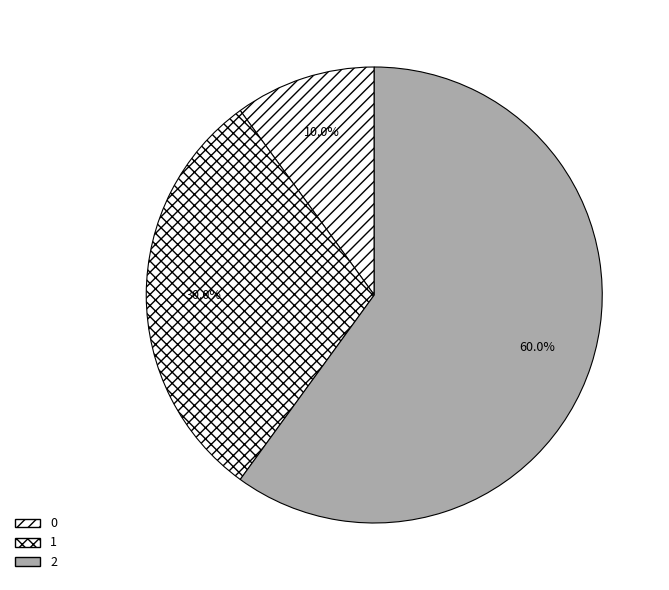

Between 1 and 2, which is larger?

2